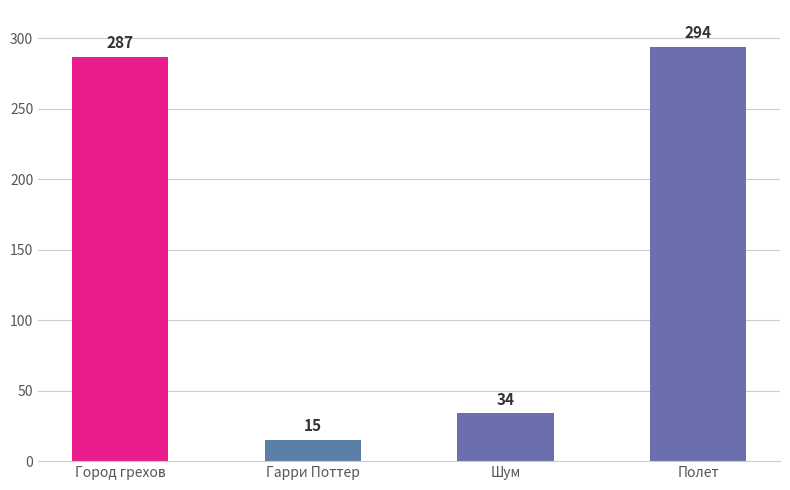

What is the average value?

158